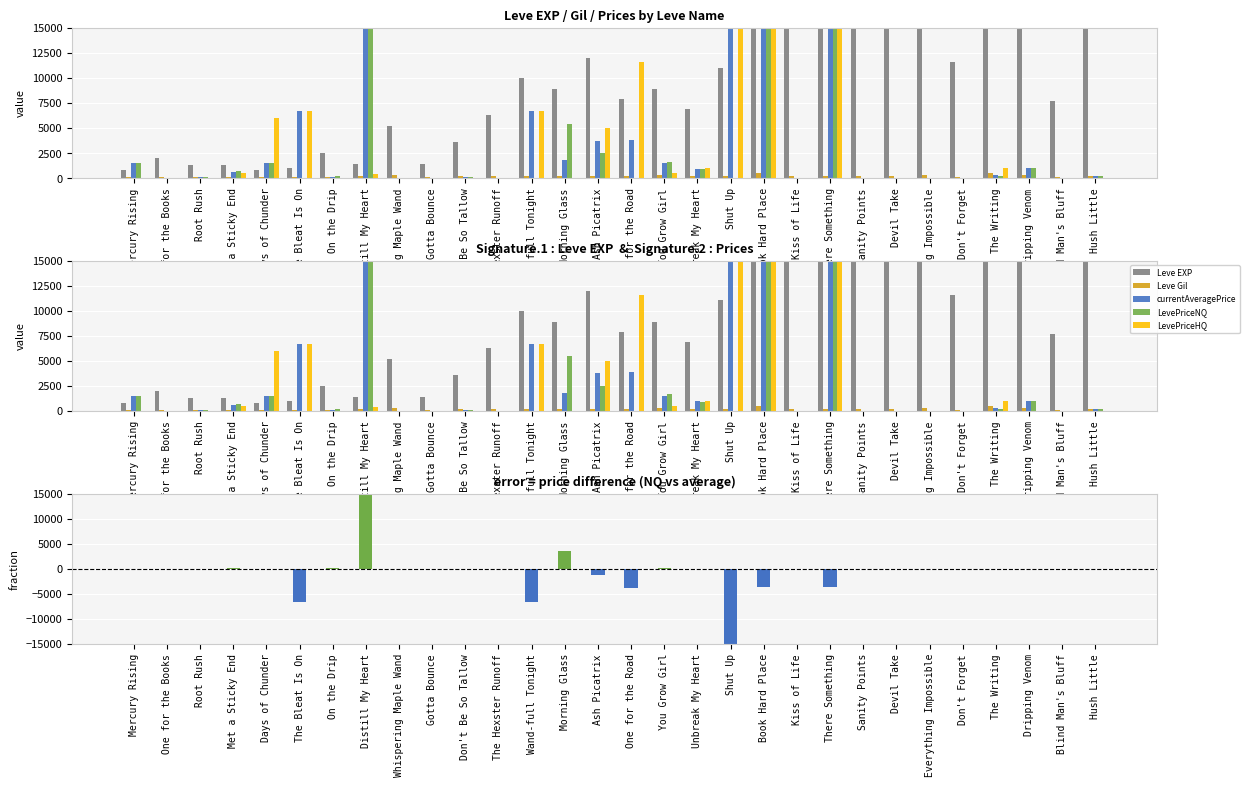

At how many categories does at least one series exceed 103650?

1